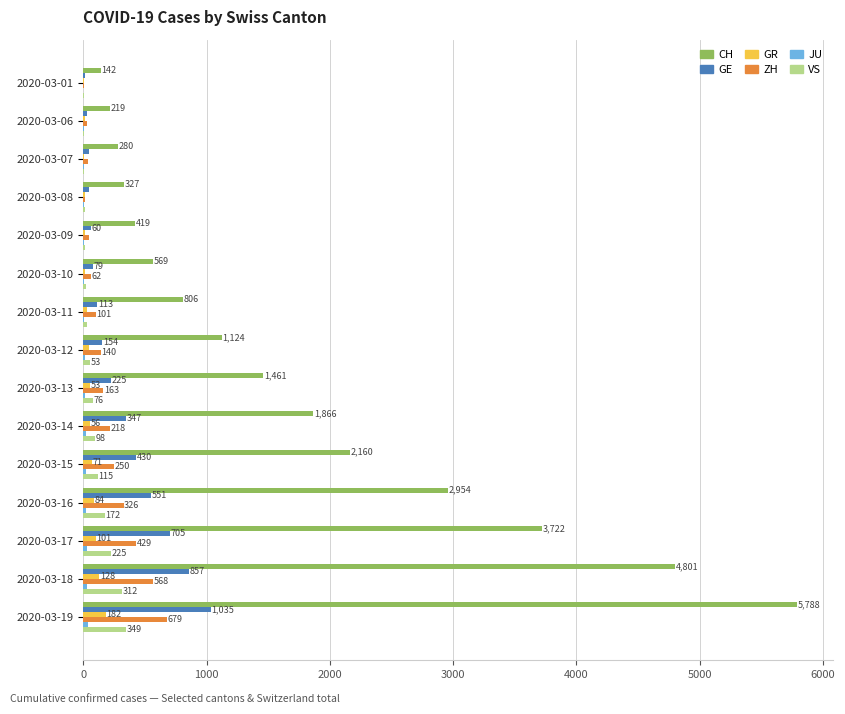

Where is GE nearest to the value 522?

2020-03-16